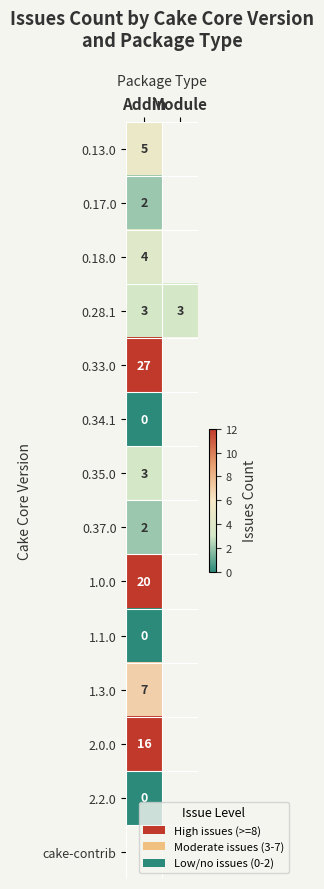

Rank the categories by 0.13.0 value from lowest to highest.

Addin, Module